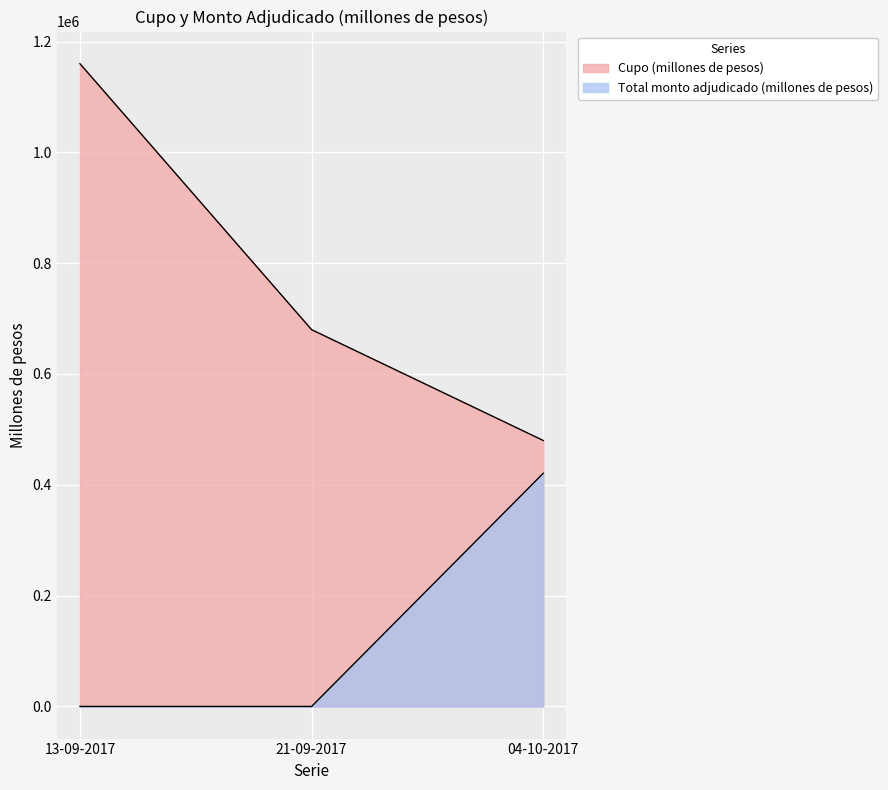

Reading left to right, transcribe all the data shown in this chart.

Cupo (millones de pesos): 13-09-2017=1160000	21-09-2017=680000	04-10-2017=480000
Total monto adjudicado (millones de pesos): 13-09-2017=0	21-09-2017=0	04-10-2017=420800